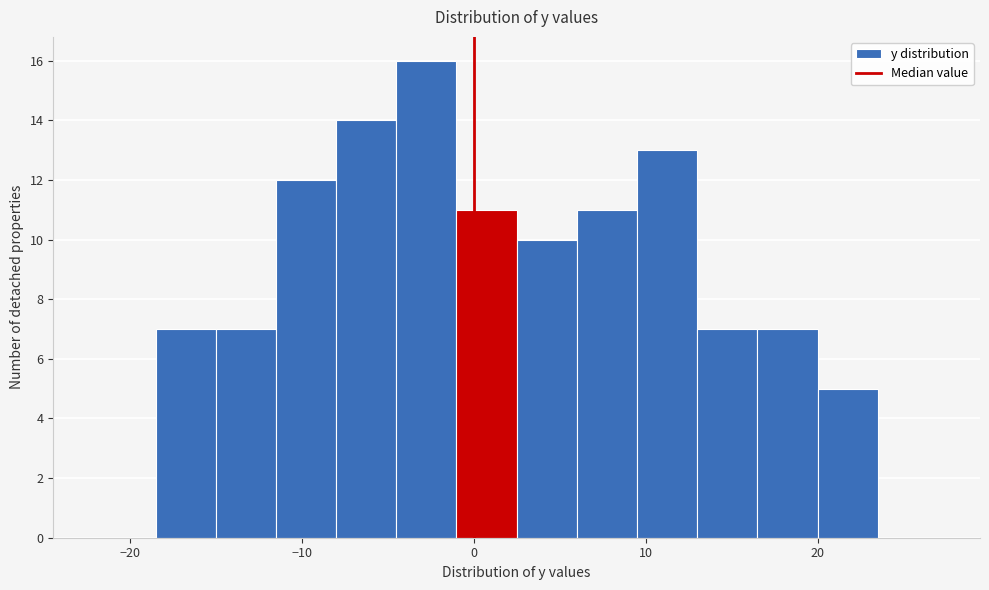

Around what value on the x-axis is the tallest bar? Give the approximate position of its centre, as read against the axis.

-3